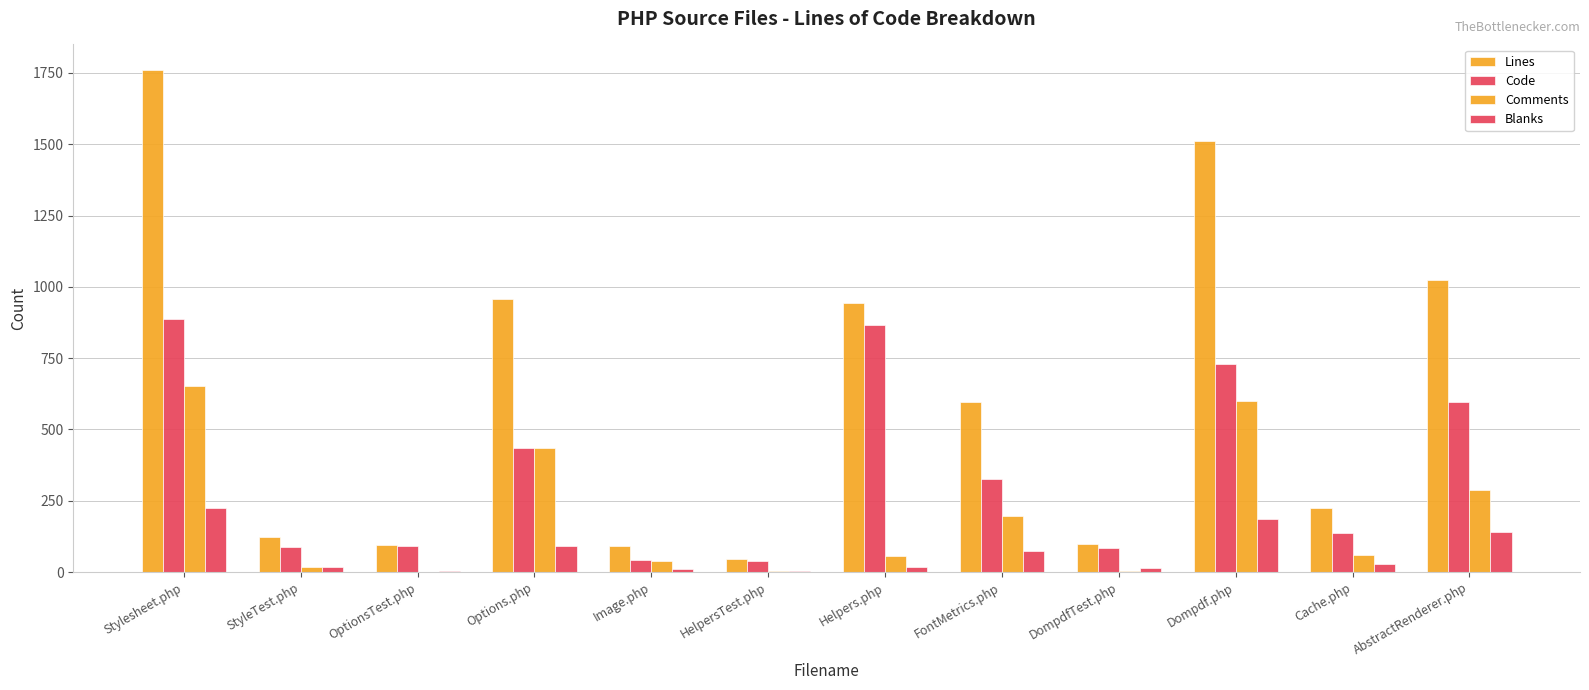

What is the spread (max minus min) of values at FontMetrics.php?

523